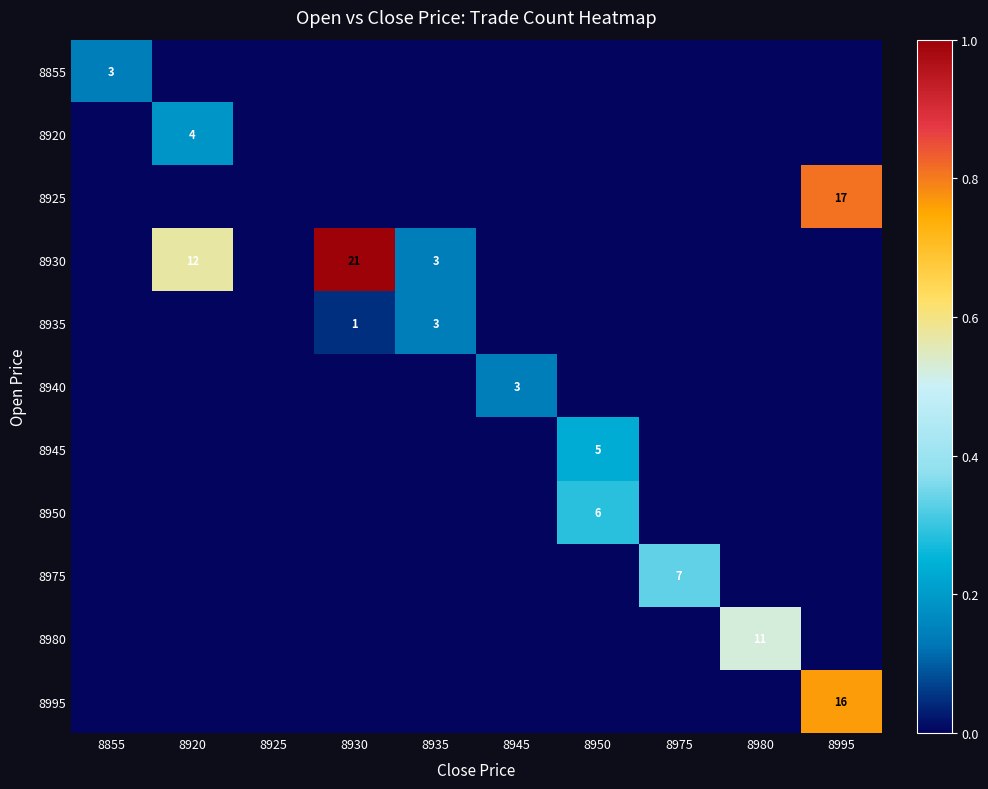

Which series has the largest total across all categories?

8930